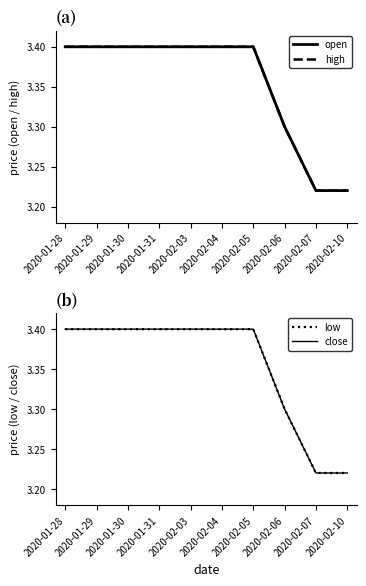

List the series in order of their peak value, lowest first.

open, high, low, close